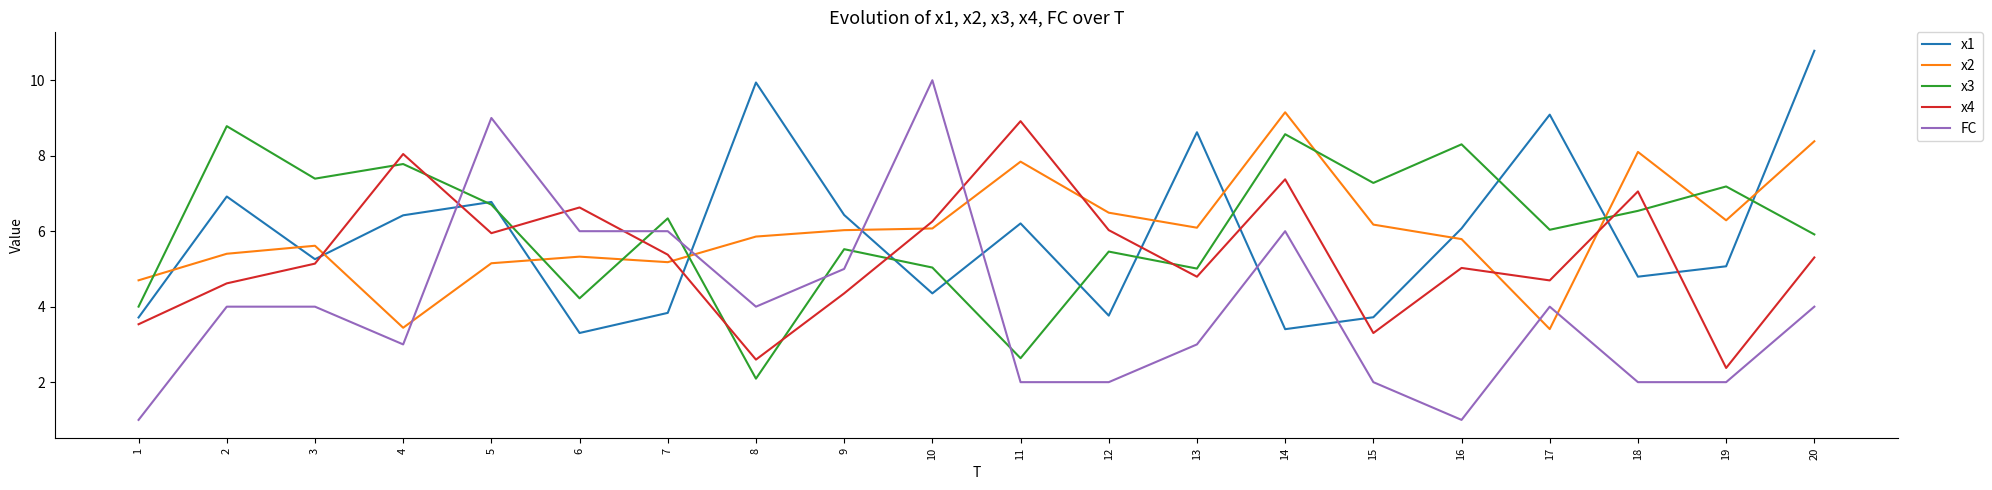

At how many categories does at least one series exceed 4?

20